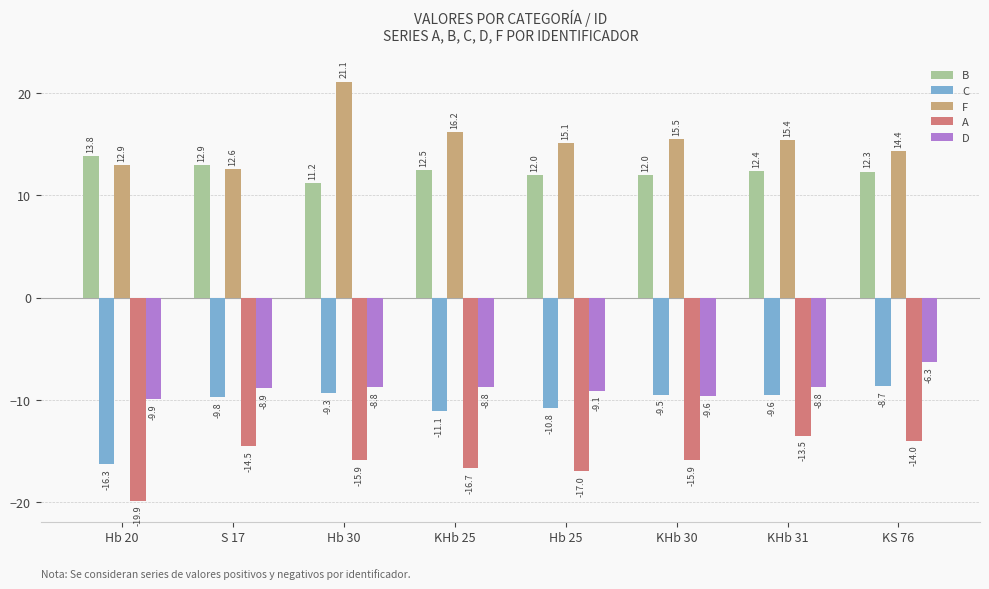

Rank the series by their maximum value, from lowest to highest.

A, C, D, B, F